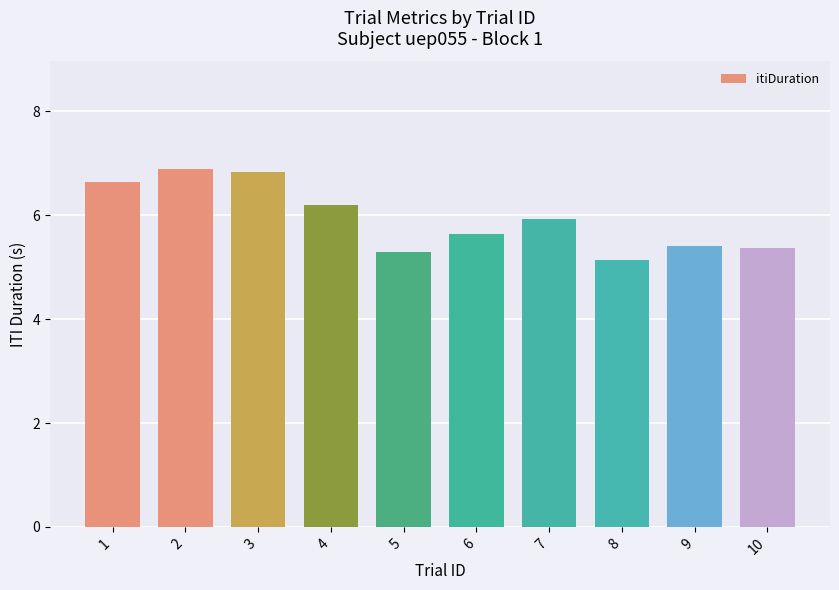

What is the change in value from 5 to 10?

+0.1